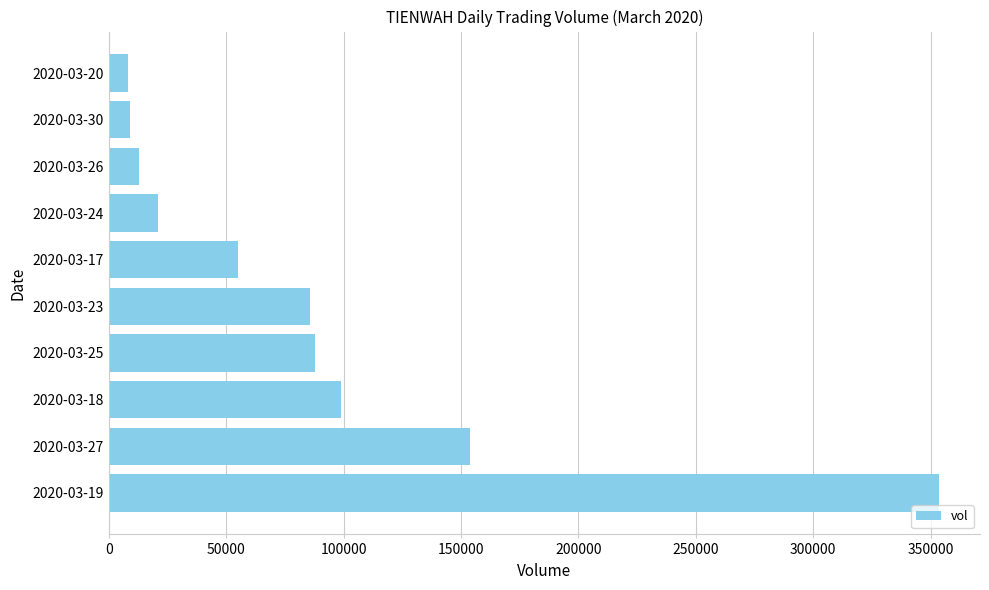

Which has a higher value, 2020-03-23 or 2020-03-20?

2020-03-23